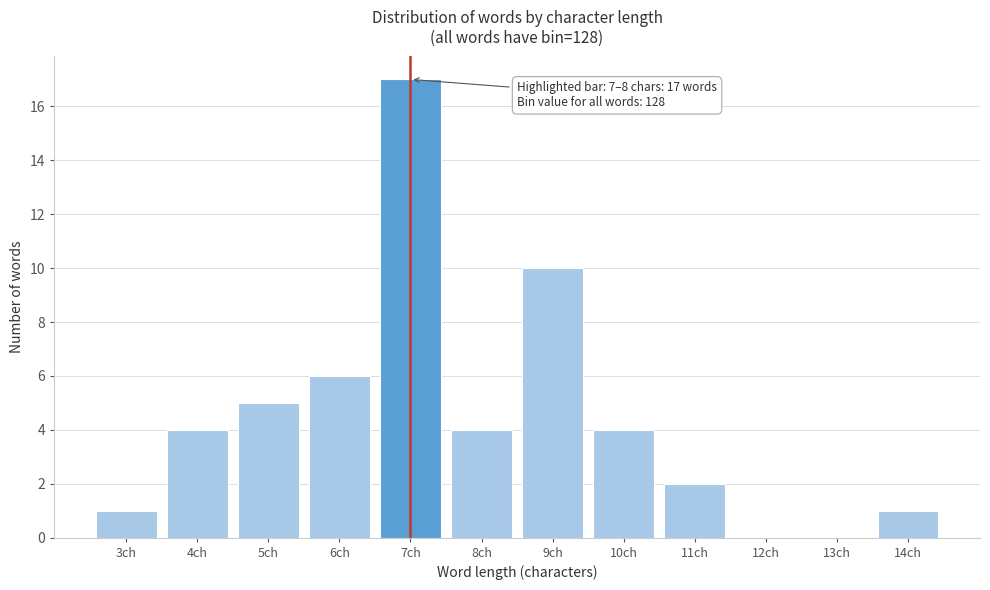

Reading left to right, list all the values displayed in this chart.

3ch=1	4ch=4	5ch=5	6ch=6	7ch=17	8ch=4	9ch=10	10ch=4	11ch=2	12ch=0	13ch=0	14ch=1